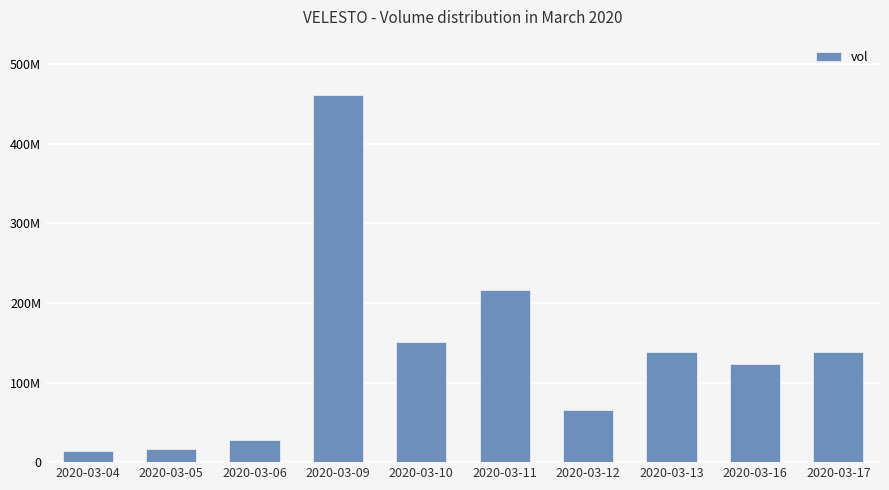

Are the bars horizontal?

No